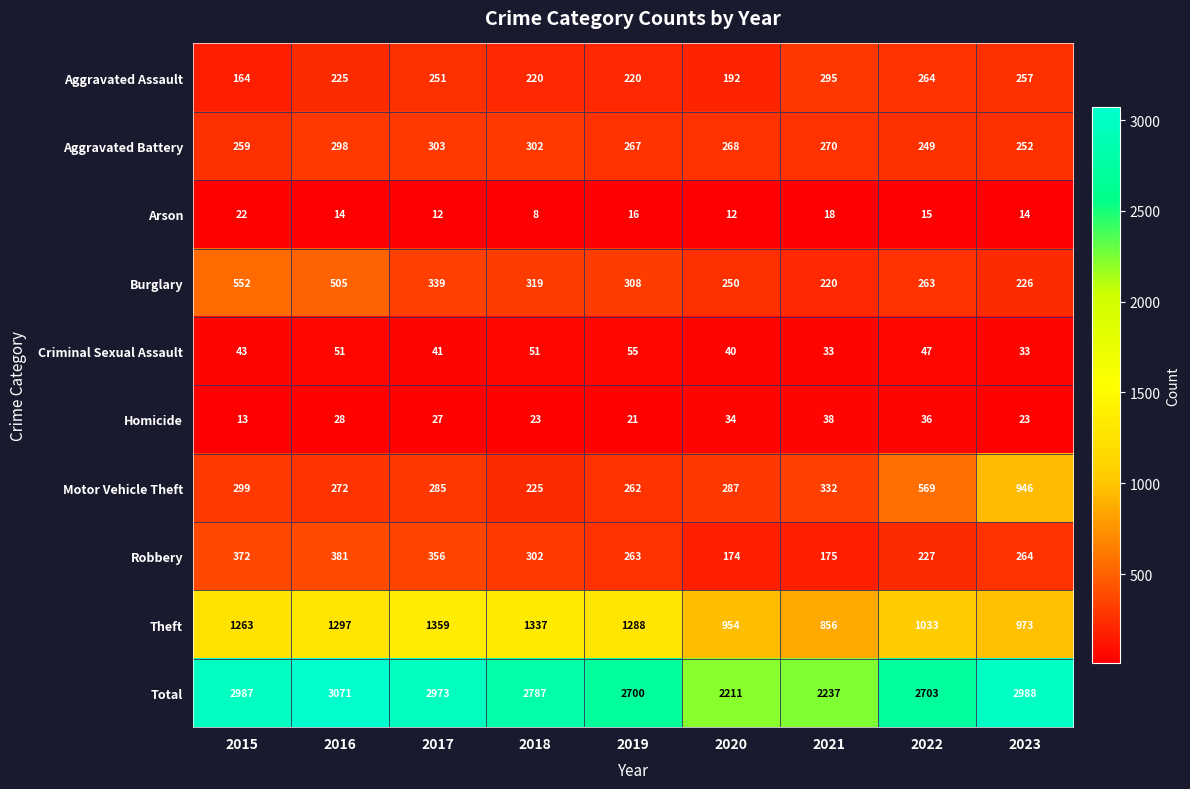

True or false: Criminal Sexual Assault has a value of 60 at 2020.

False